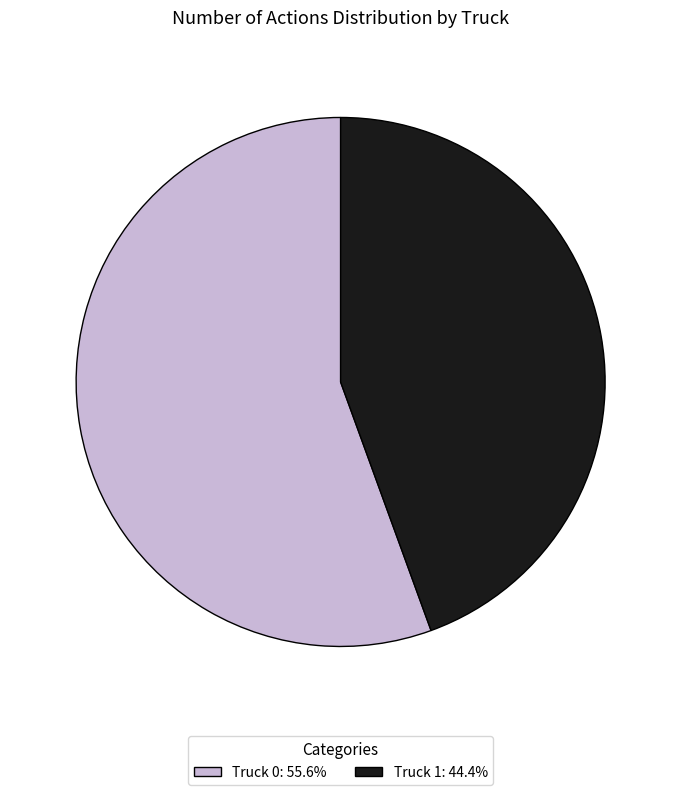

Approximately how many times larger is the value at Truck 1: 44.4% compared to Truck 0: 55.6%?

0.8